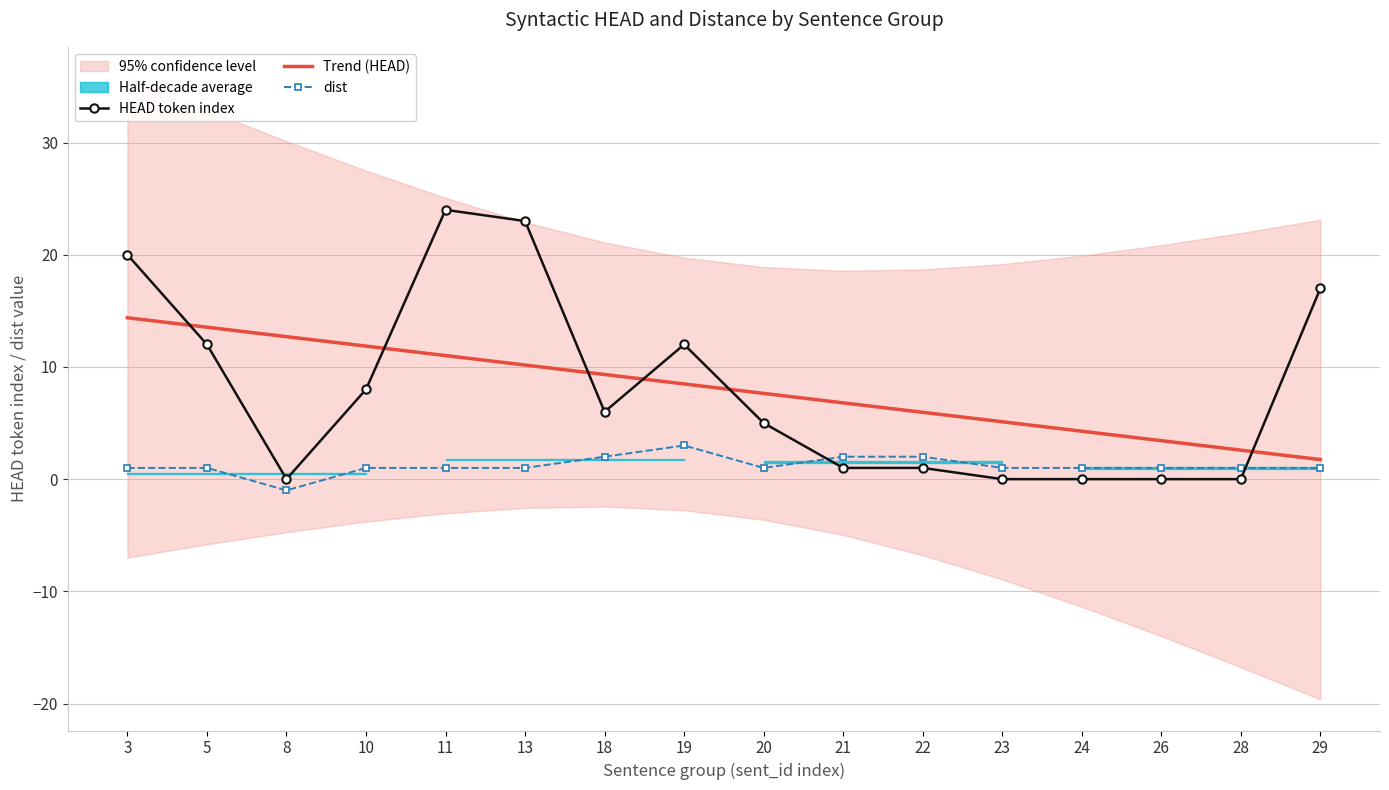

List the labels in order of HEAD token index value, smallest first.

8, 23, 24, 26, 28, 21, 22, 20, 18, 10, 5, 19, 29, 3, 13, 11